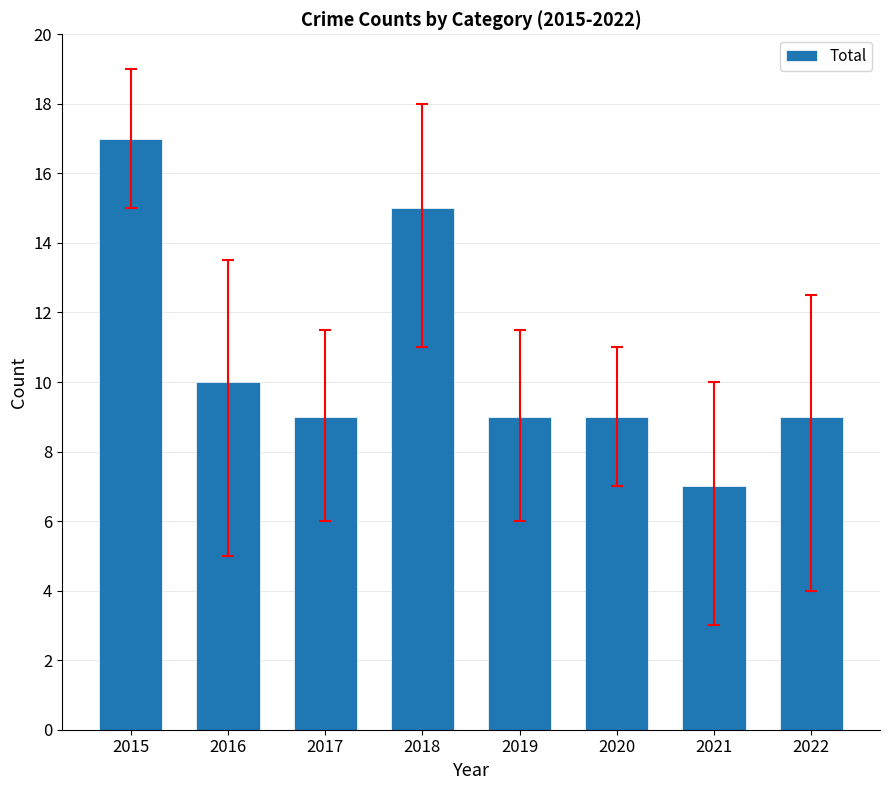

What is the sum of all values?

85